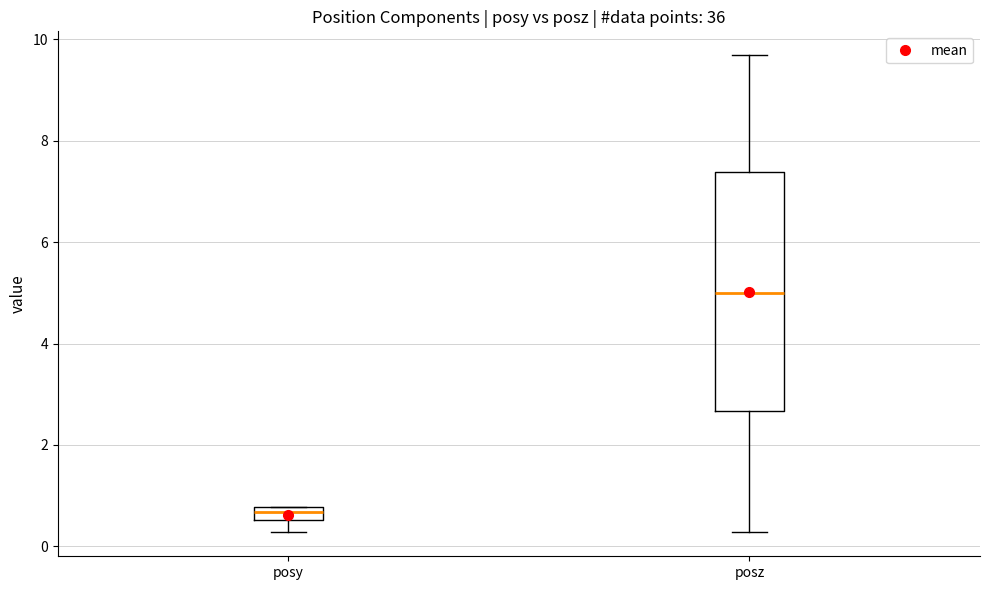

Which box is the tallest, from its lower edge to its upper edge?

posz